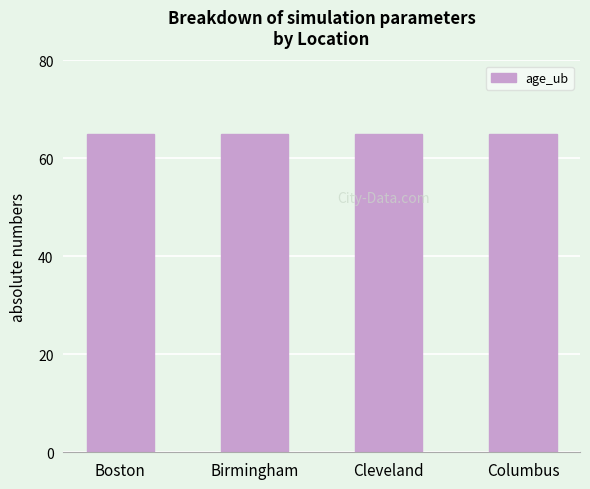

What is the maximum value shown in the chart?

65.0